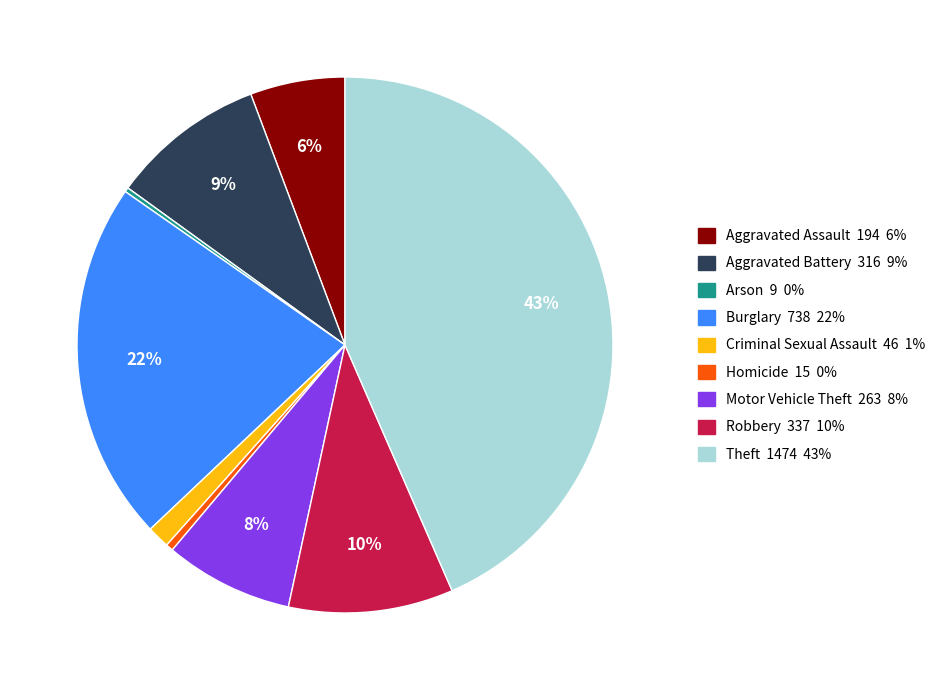

Which category has the biggest portion of the pie?

Theft